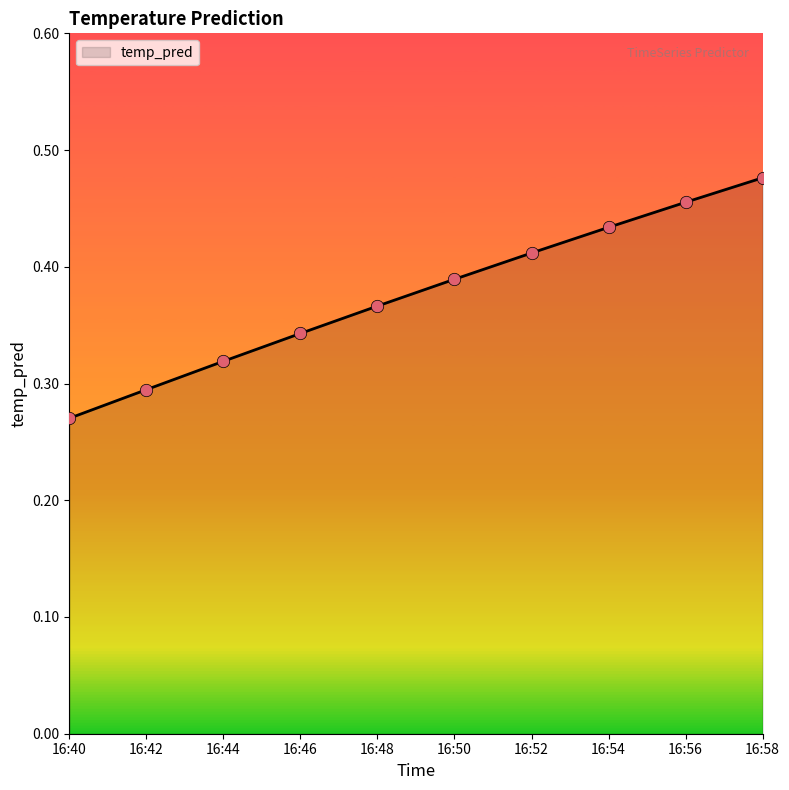

Which has a higher value, 16:52 or 16:54?

16:54